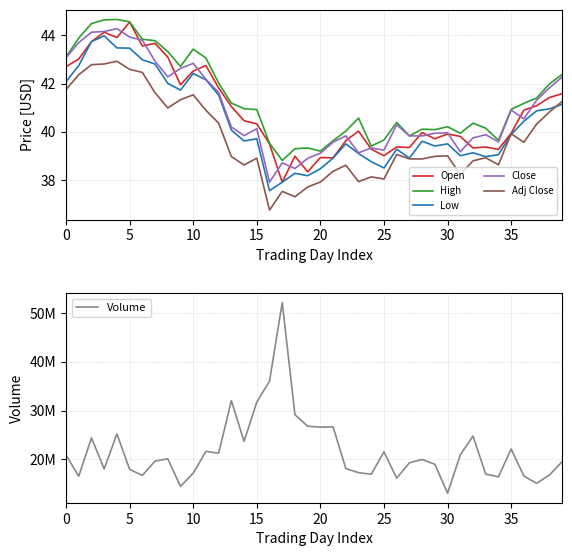

The value of Low at 22 is 67.8. True or false?

False